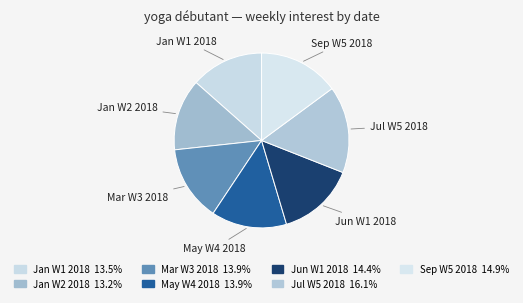

Approximately how many times larger is the value at Mar W3 2018 compared to Jul W5 2018?

0.9